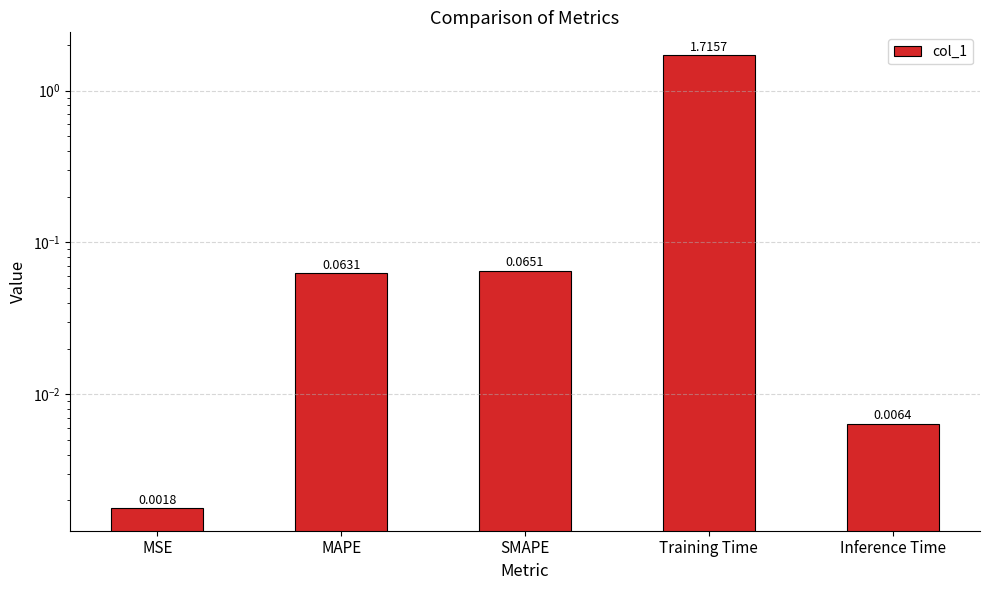

What is the difference between the maximum and minimum values?

1.7